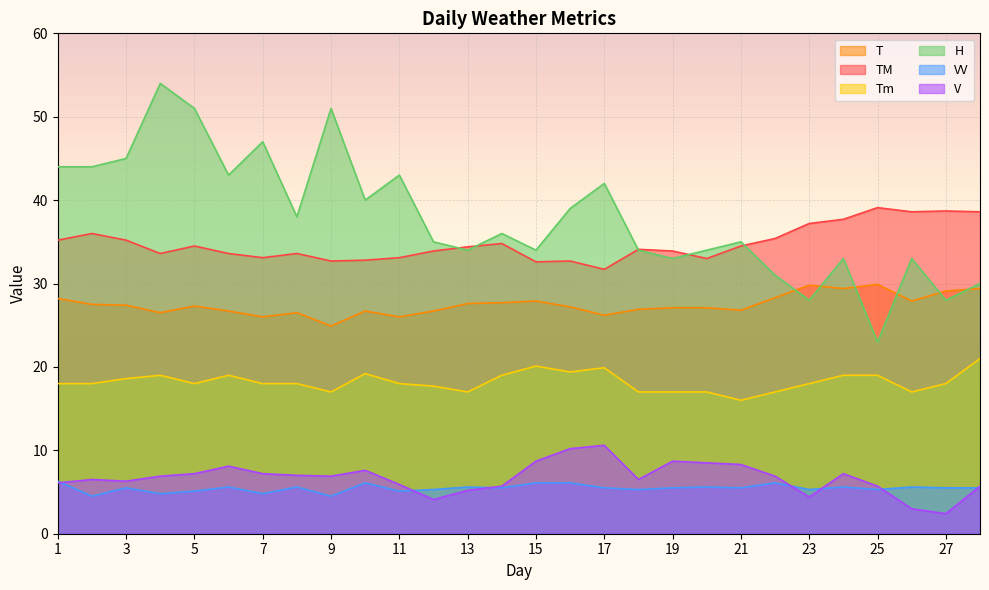

Which series has the largest range (max minus min)?

H